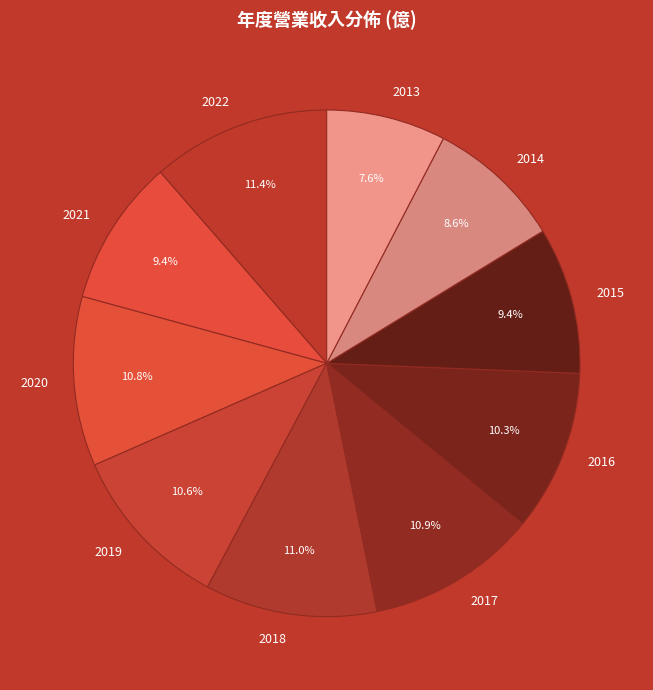

Which slice is the smallest?

2013